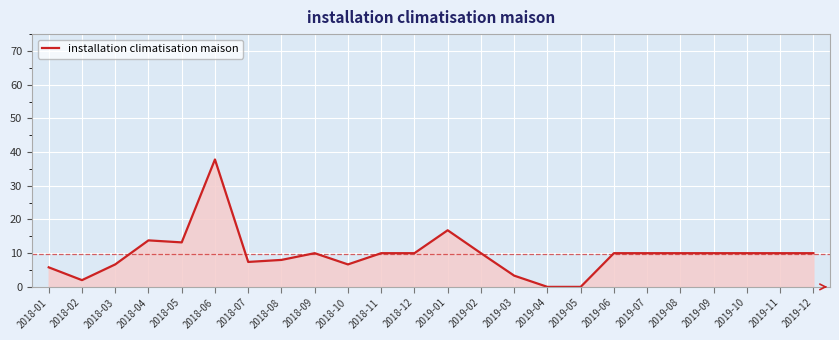

At which category does the chart reach its peak across all series?

2018-06